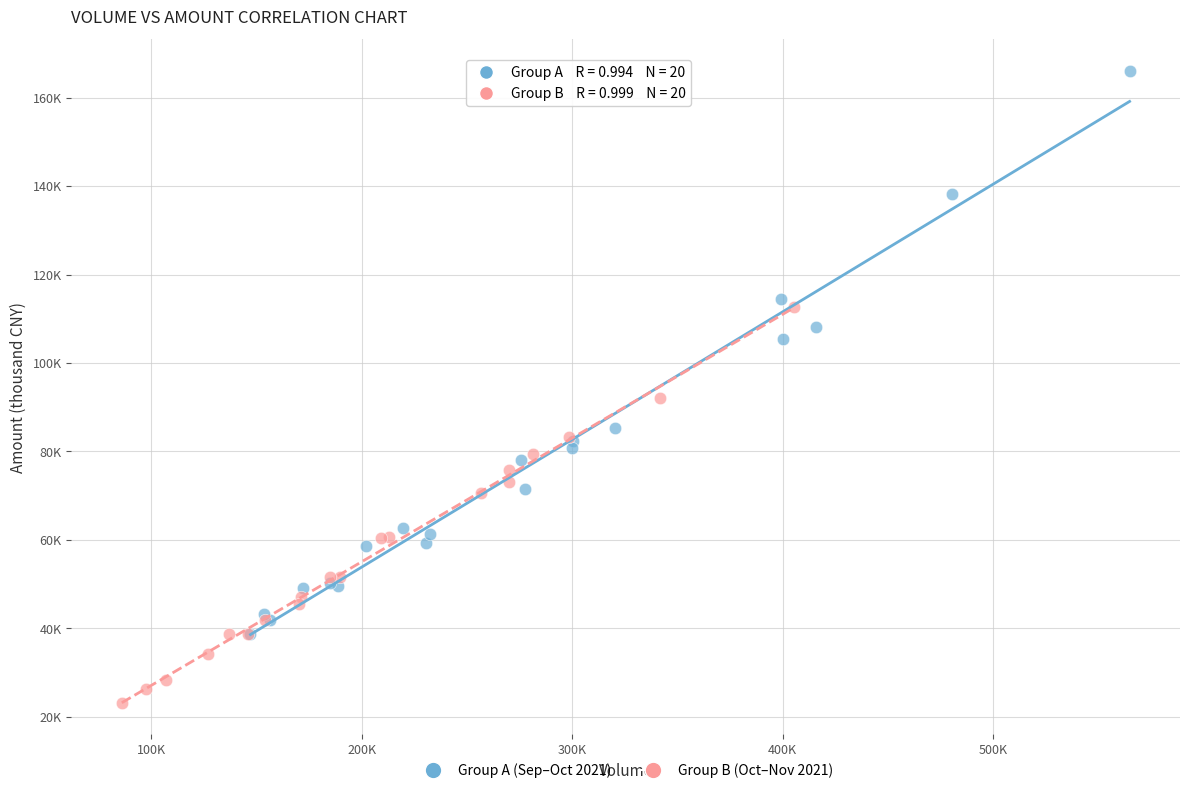

Which series has the largest Y range (max minus min)?

Group A (Sep–Oct 2021)